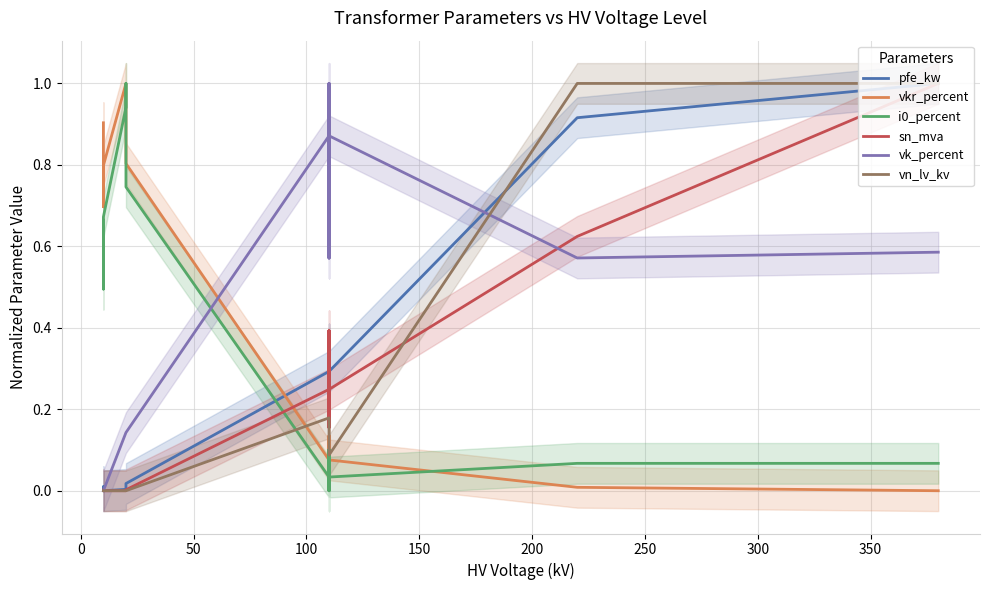

Which series has the widest spread of values?

pfe_kw